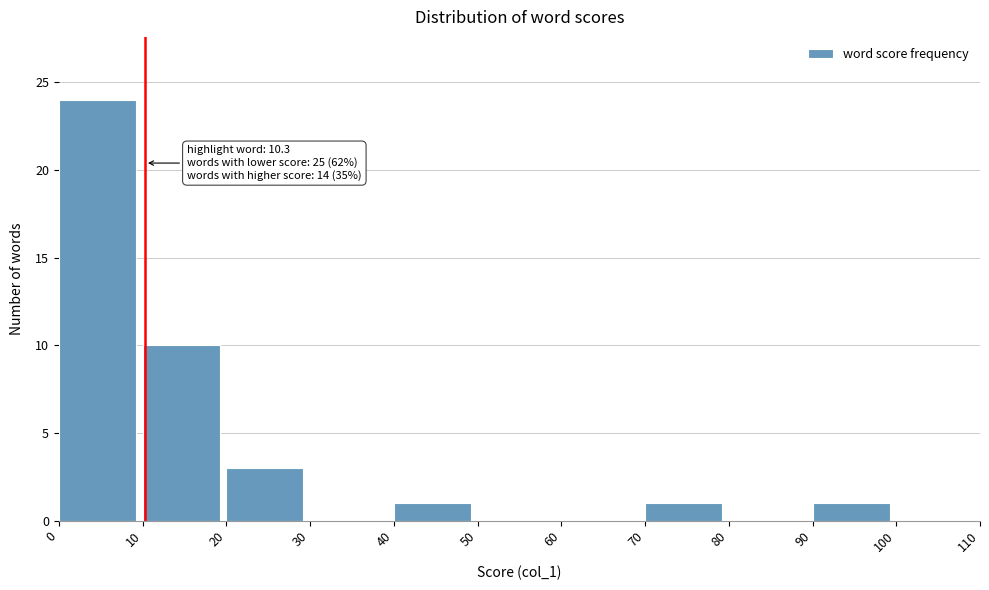

Which range on the x-axis has the tallest bar?

0 to 10